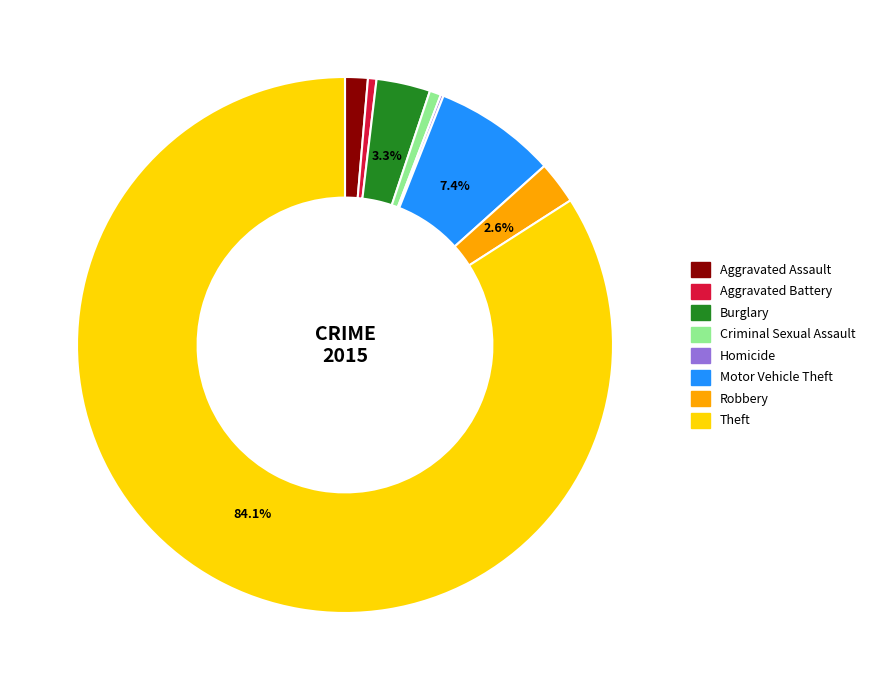

Does Theft represent more than half of the total?

Yes